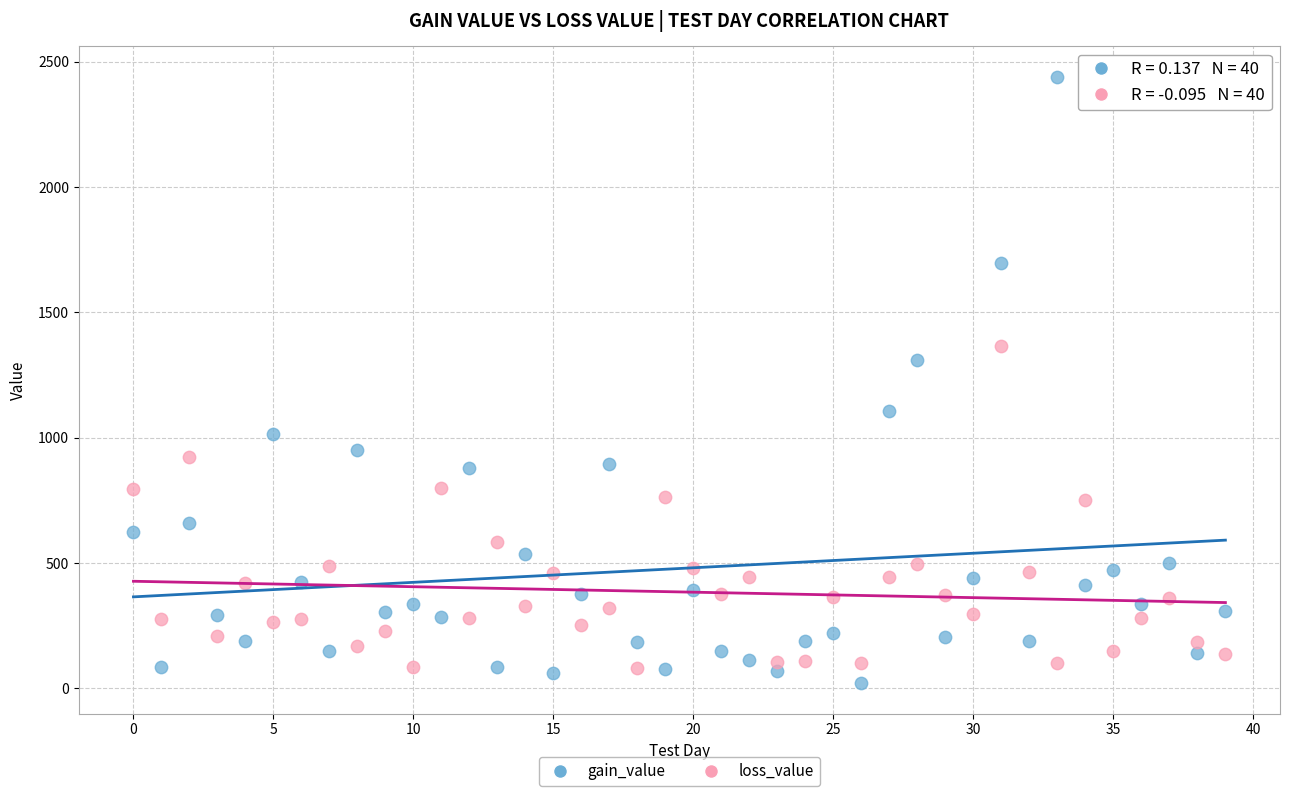

Which series reaches the maximum Y coordinate?

gain_value